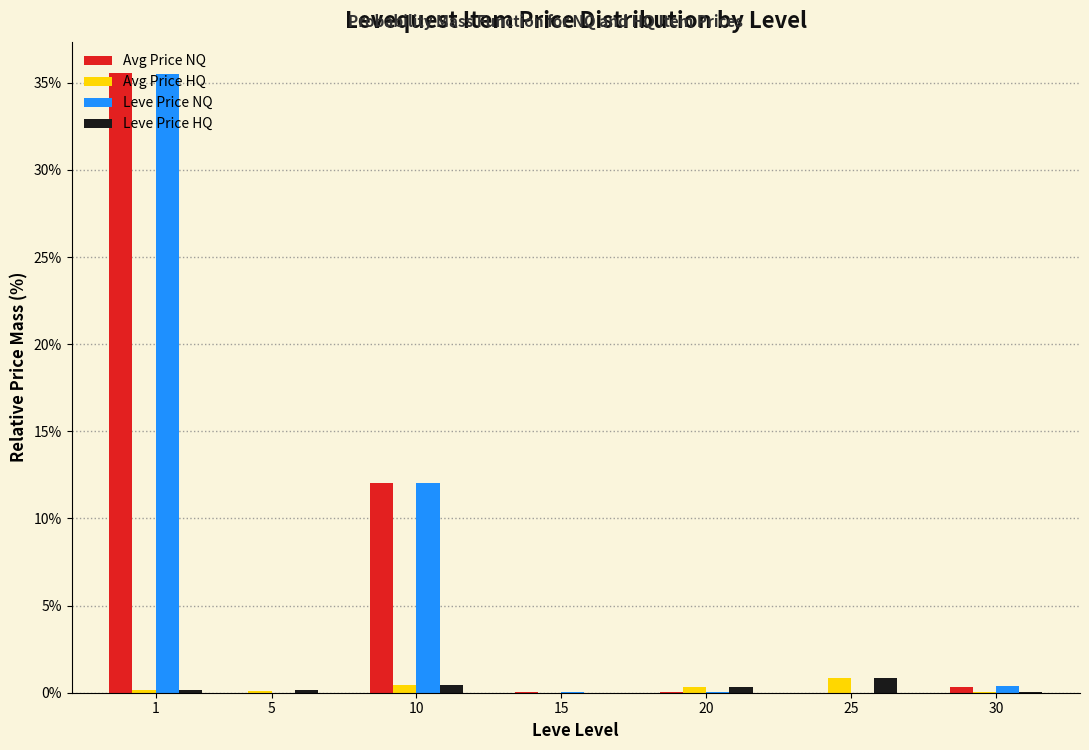

What is the maximum value shown in the chart?

35.6